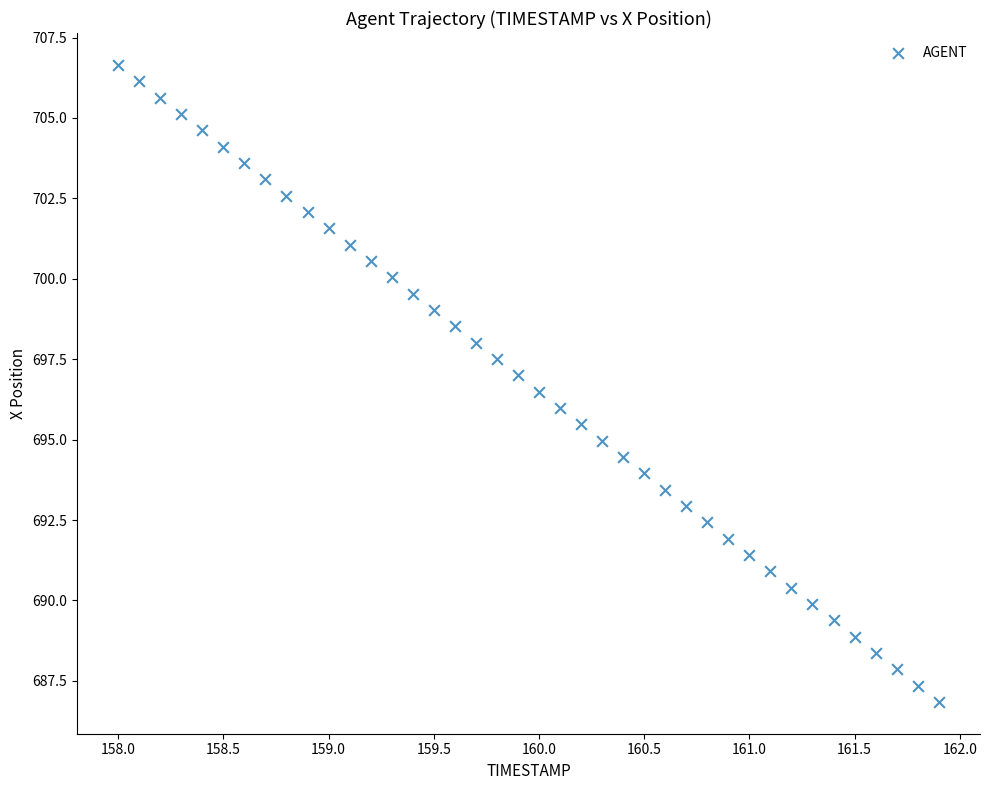

What is the range of X values (max minus min)?

3.9